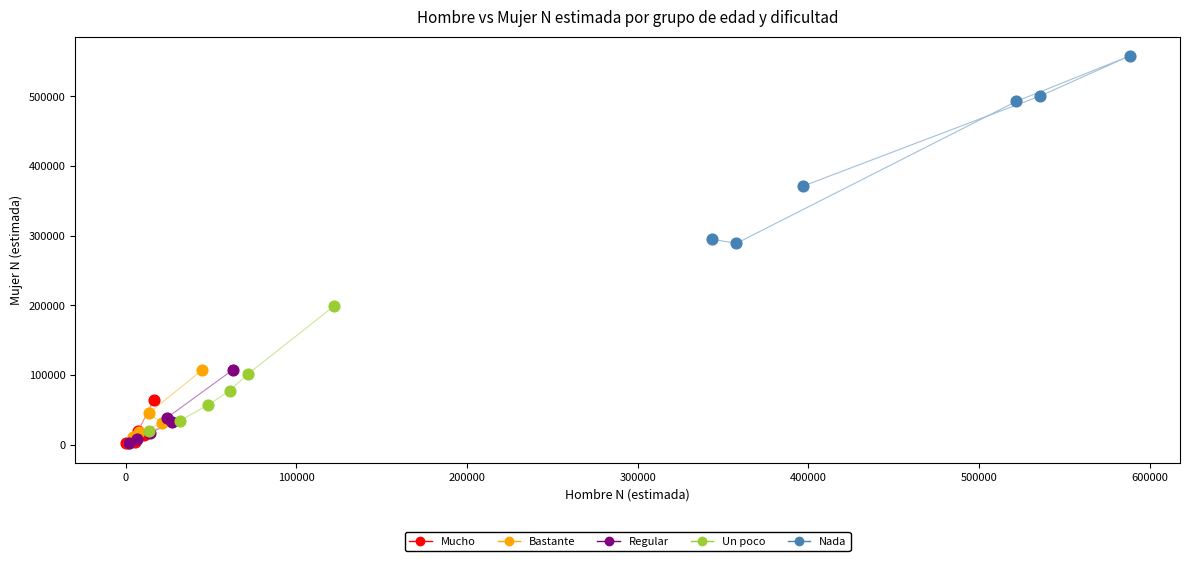

Which series has the widest spread of Y values?

Nada